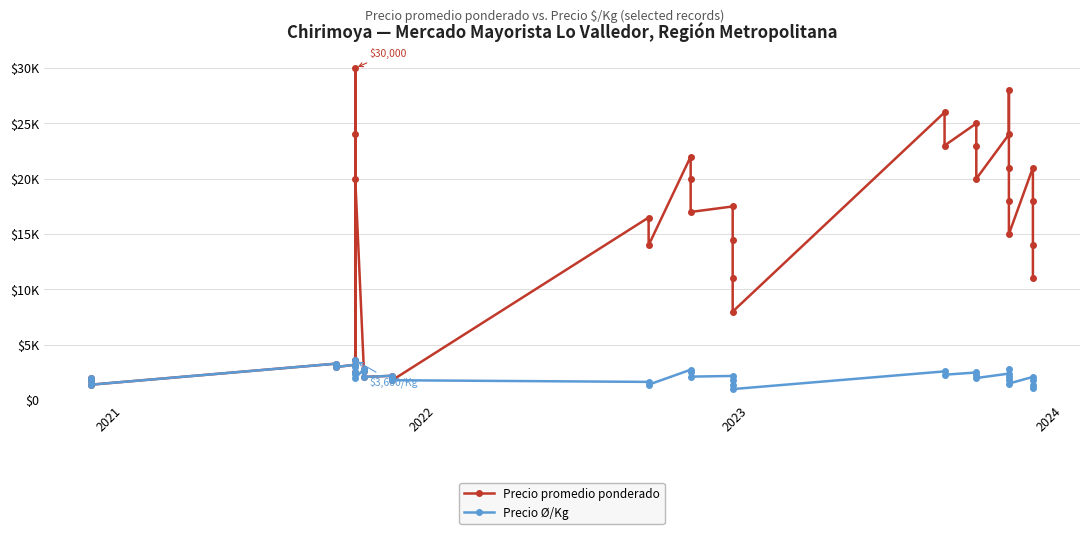

True or false: Precio promedio ponderado and Precio Ø/Kg cross at least once.

False